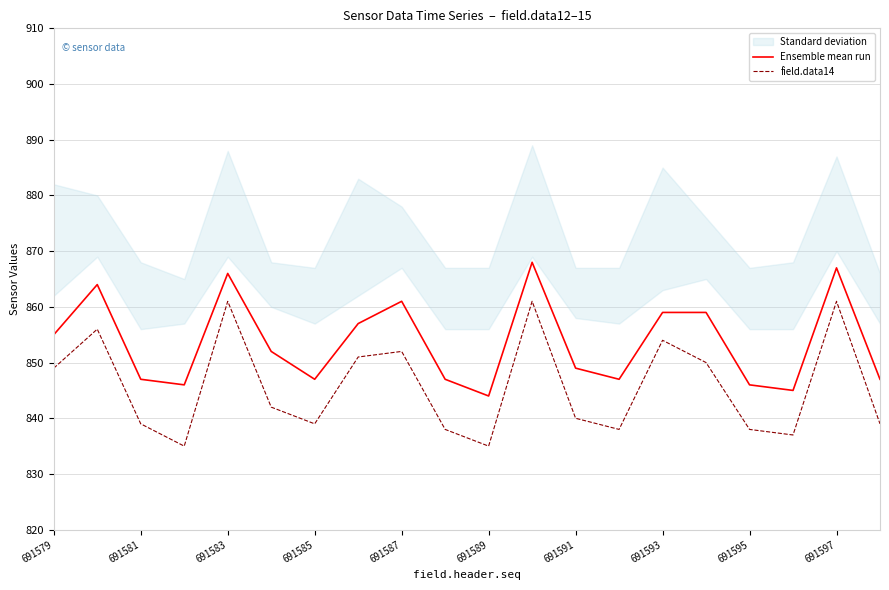

Reading left to right, extract all data points from this chart.

Ensemble mean run: 855	864	847	846	866	852	847	857	861	847	844	868	849	847	859	859	846	845	867	847
field.data14: 849	856	839	835	861	842	839	851	852	838	835	861	840	838	854	850	838	837	861	839